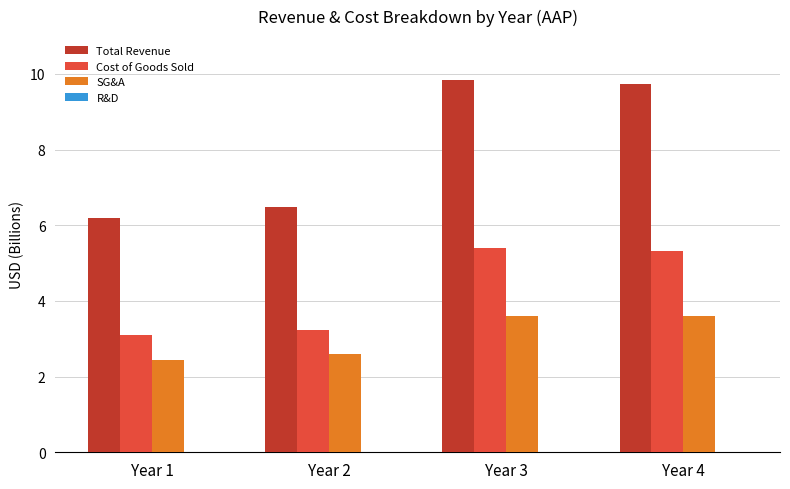

How many values in the Total Revenue series are below 9?

2